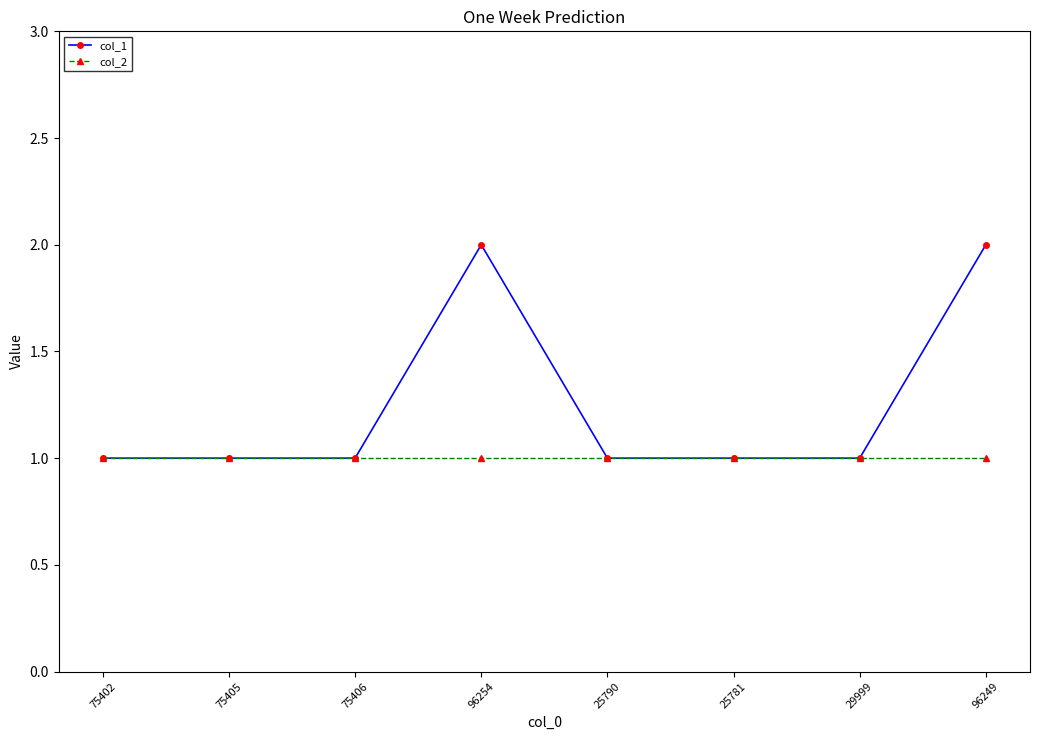

At 96249, list the series in order from smallest to largest.

col_2, col_1